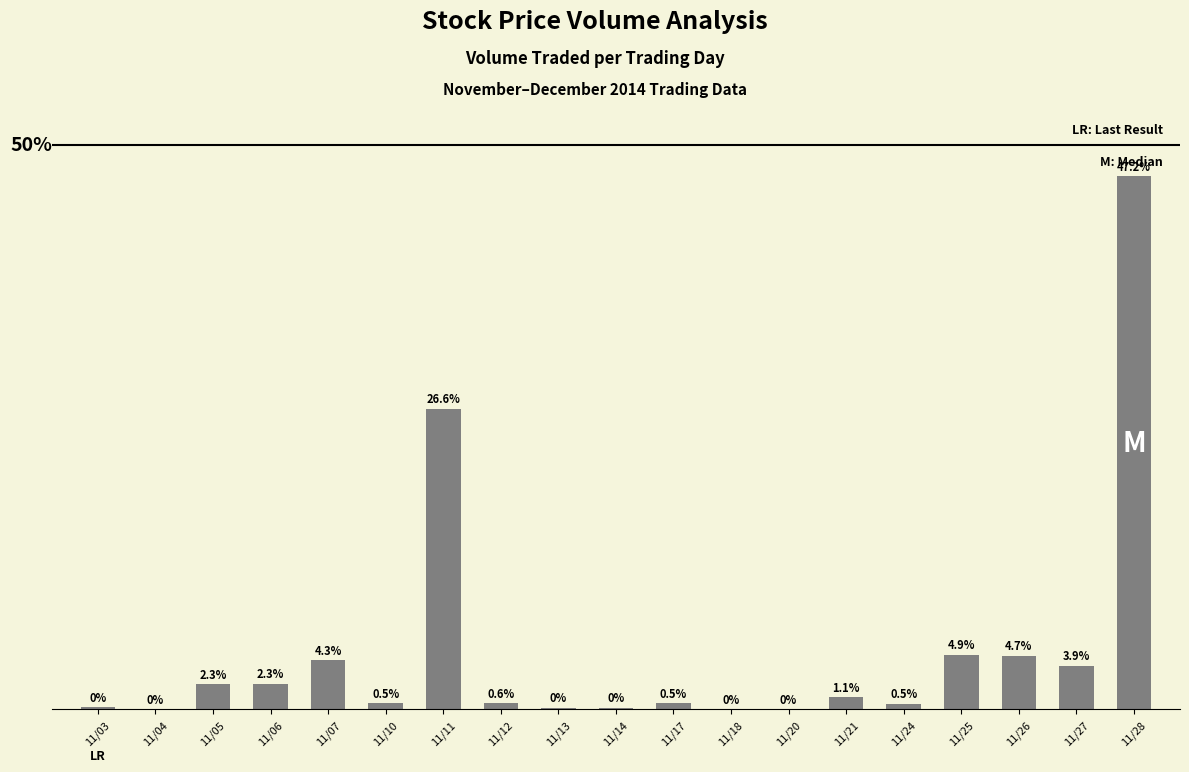

Which label corresponds to the largest value in the chart?

11/28